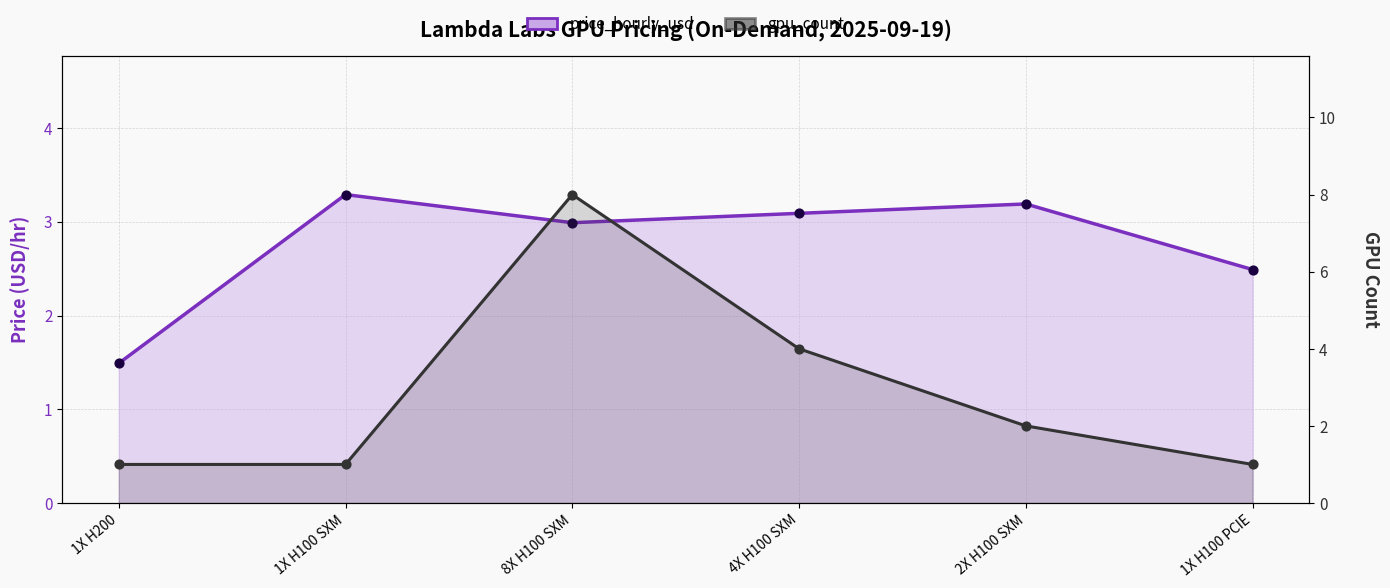

What are all the series names shown in the legend?

price_hourly_usd, gpu_count